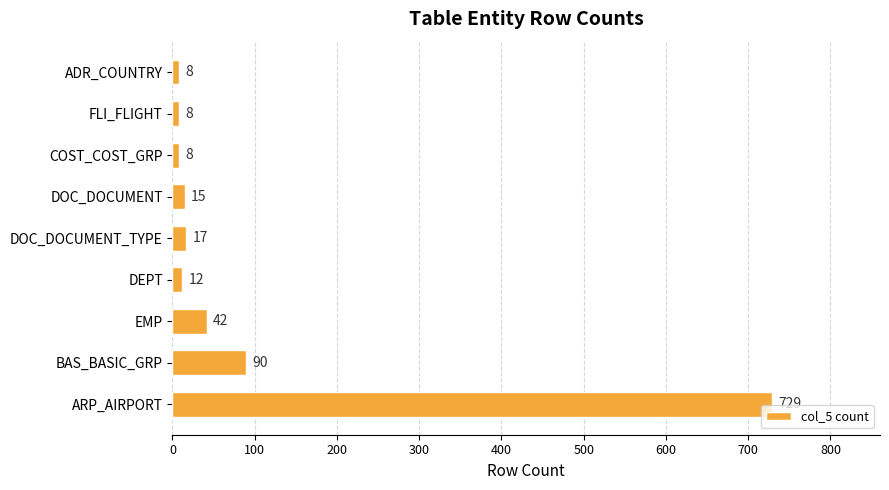

How many categories are shown in the chart?

9